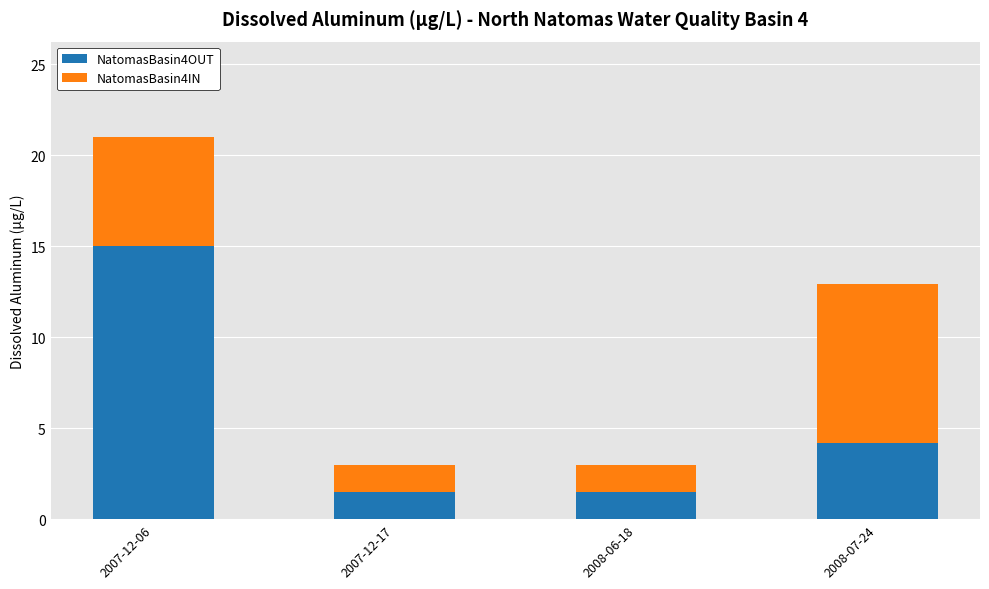

Which category has the highest value in the NatomasBasin4OUT series?

2007-12-06